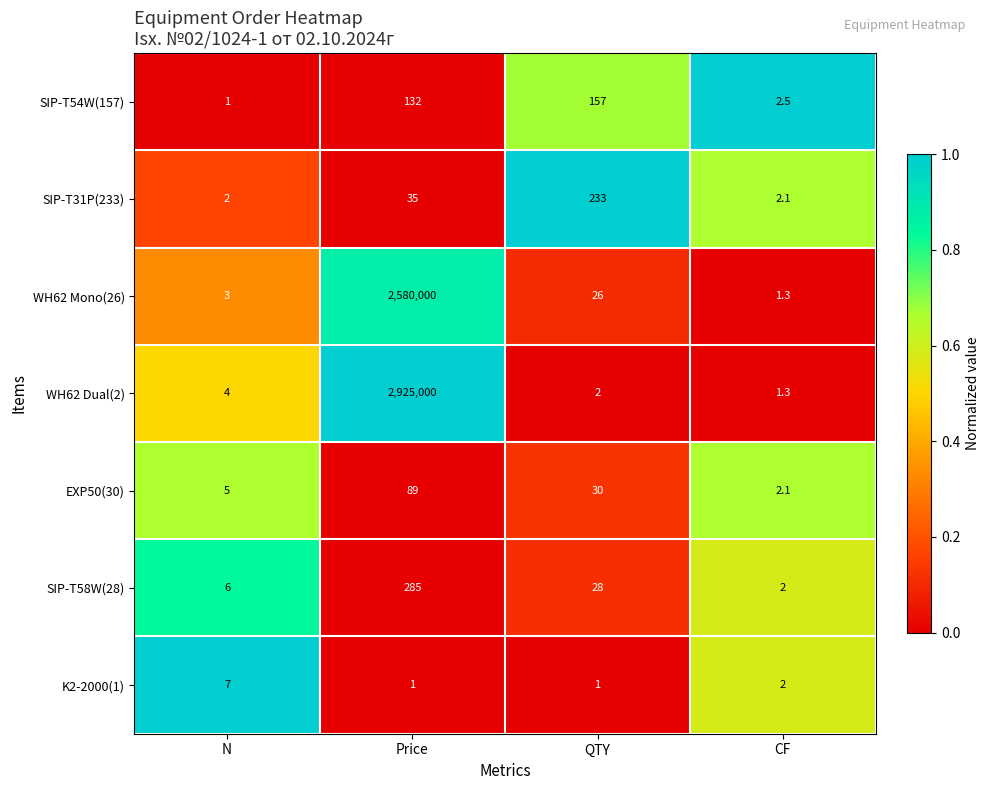

The K2-2000(1) series shows 4.6 at N. True or false?

False